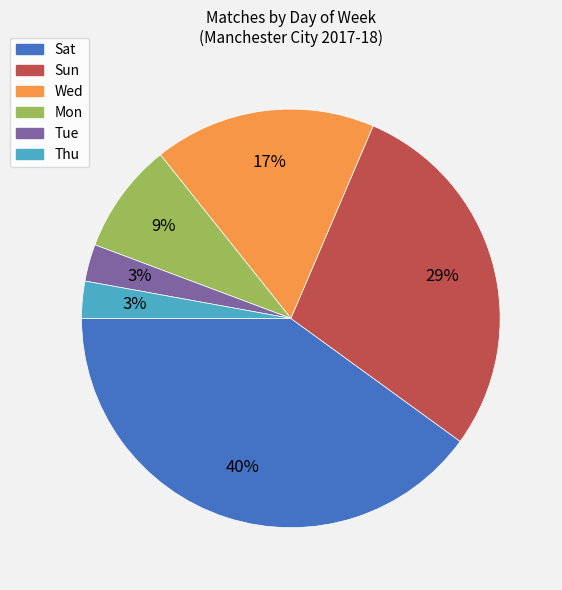

Is there a majority slice in this chart?

No